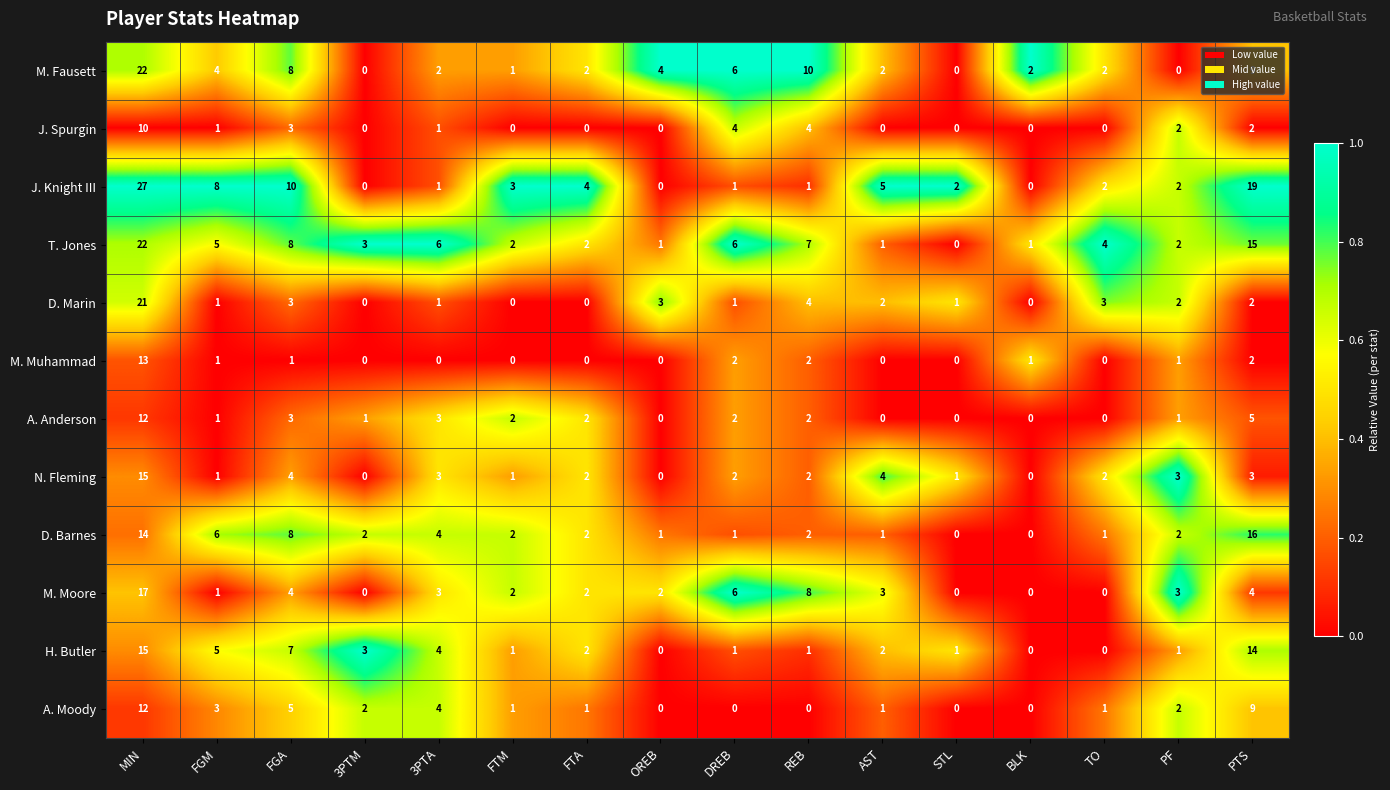

What is the greatest value displayed?

27